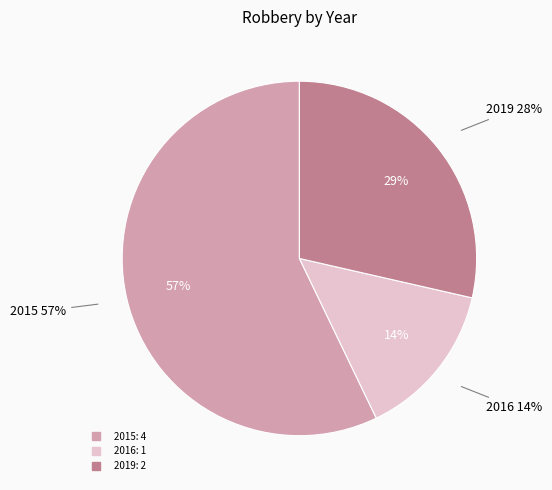

What is the largest slice in the pie chart?

2015